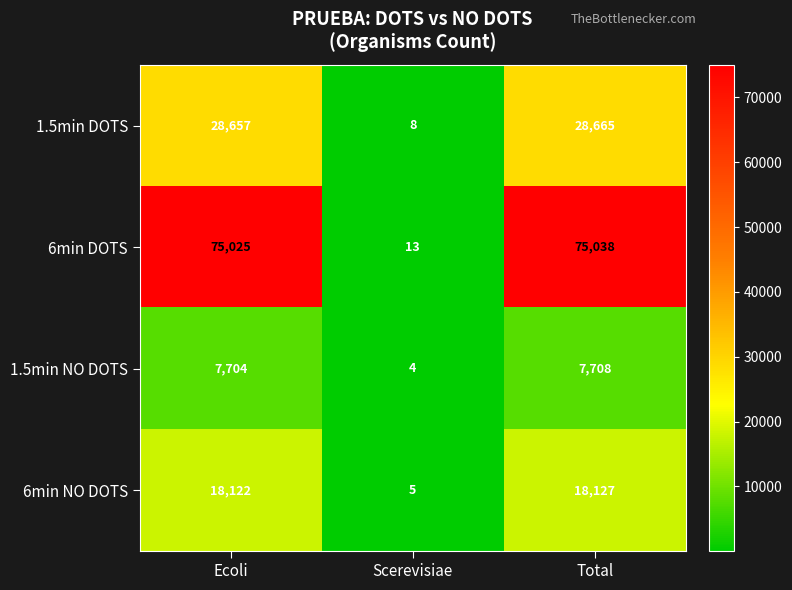

What is the sum of the 1.5min NO DOTS values at Ecoli and Total?

15412